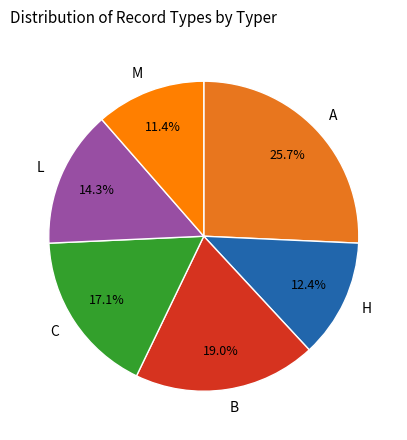

Is there any slice that represents more than half of the pie?

No